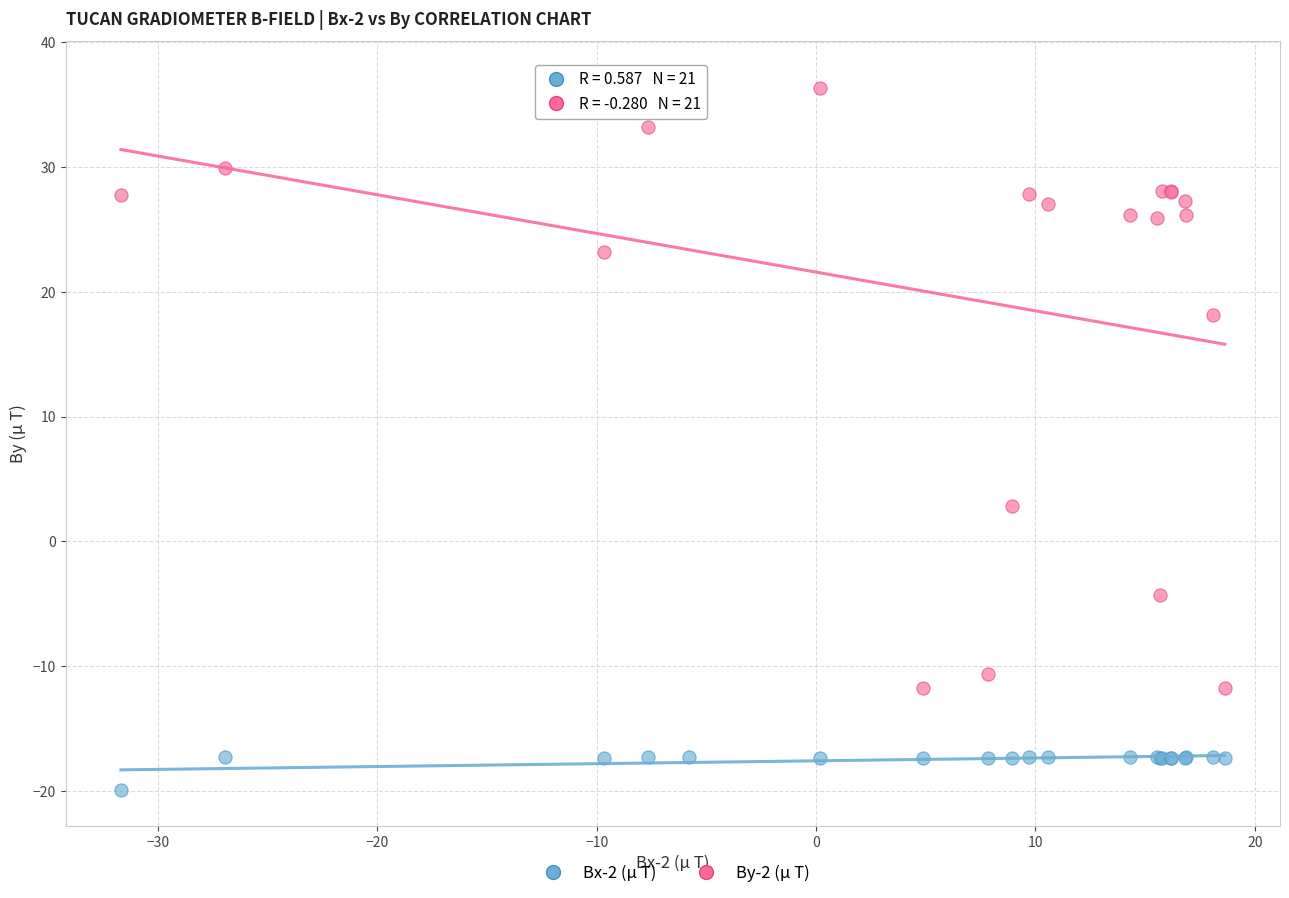

In the By-2 (μ T) series, what Y value is closest to 12?

18.1